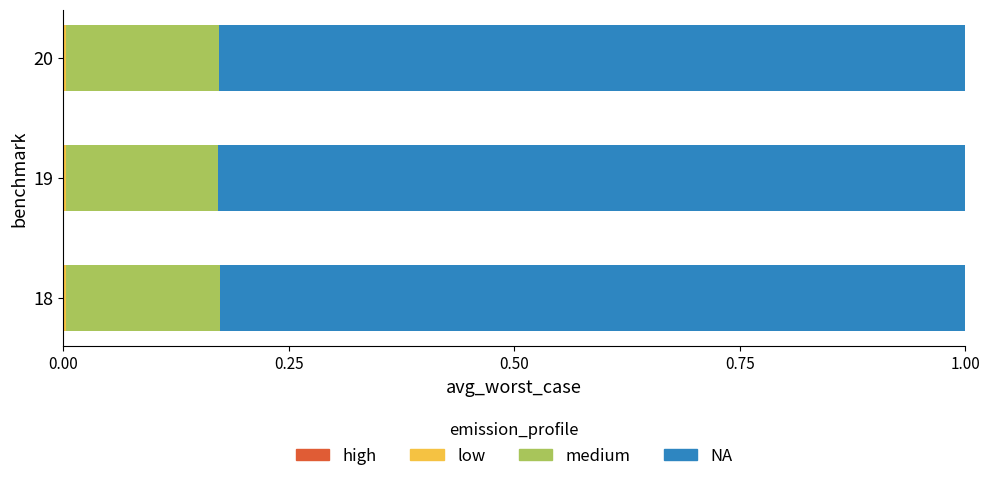

How many distinct data groups are displayed?

4